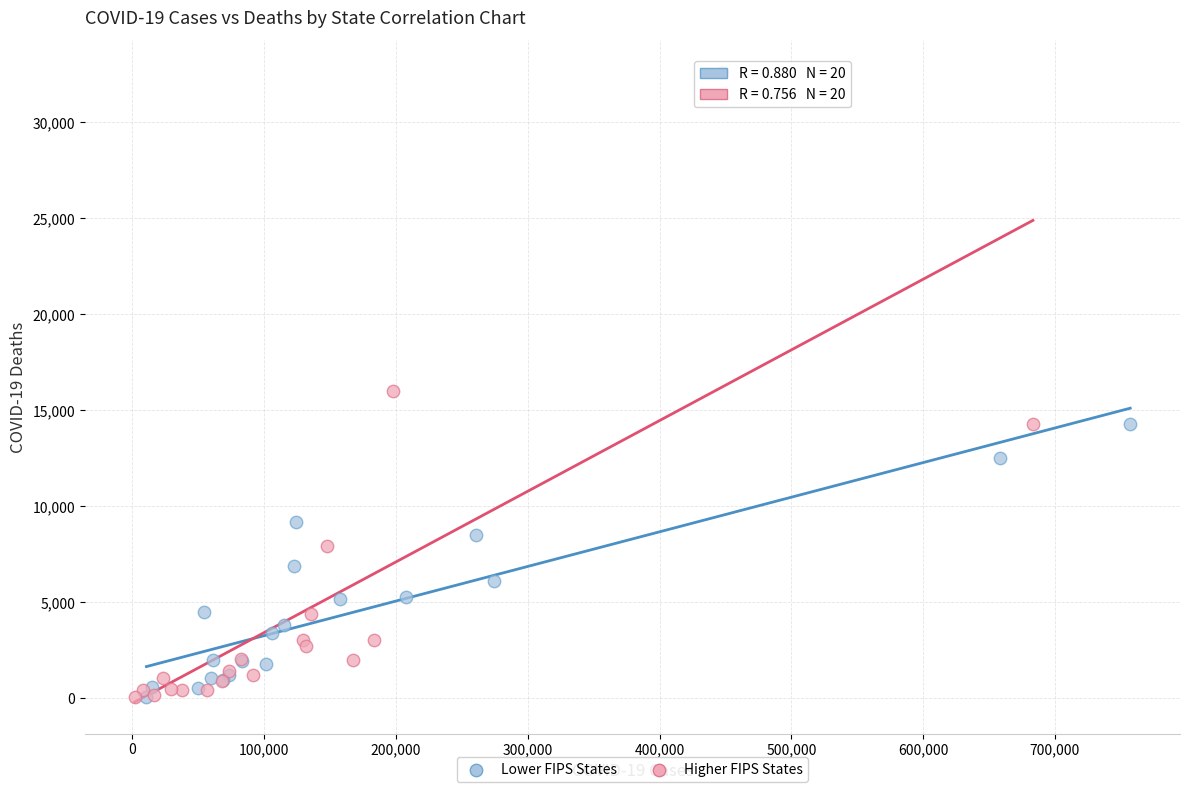

Which series reaches the maximum Y coordinate?

Higher FIPS States